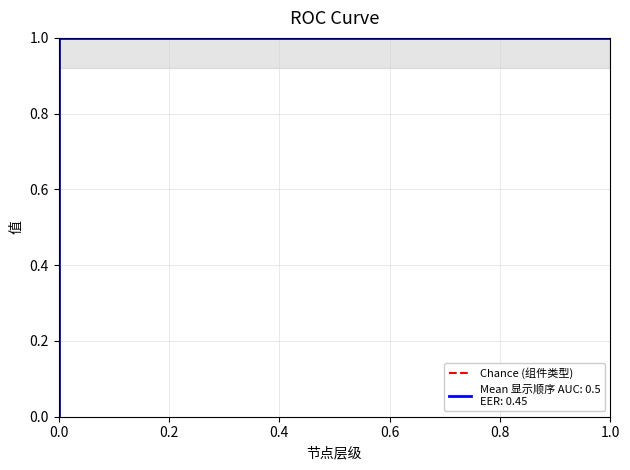

What is the value of the 2nd point from the left?

1